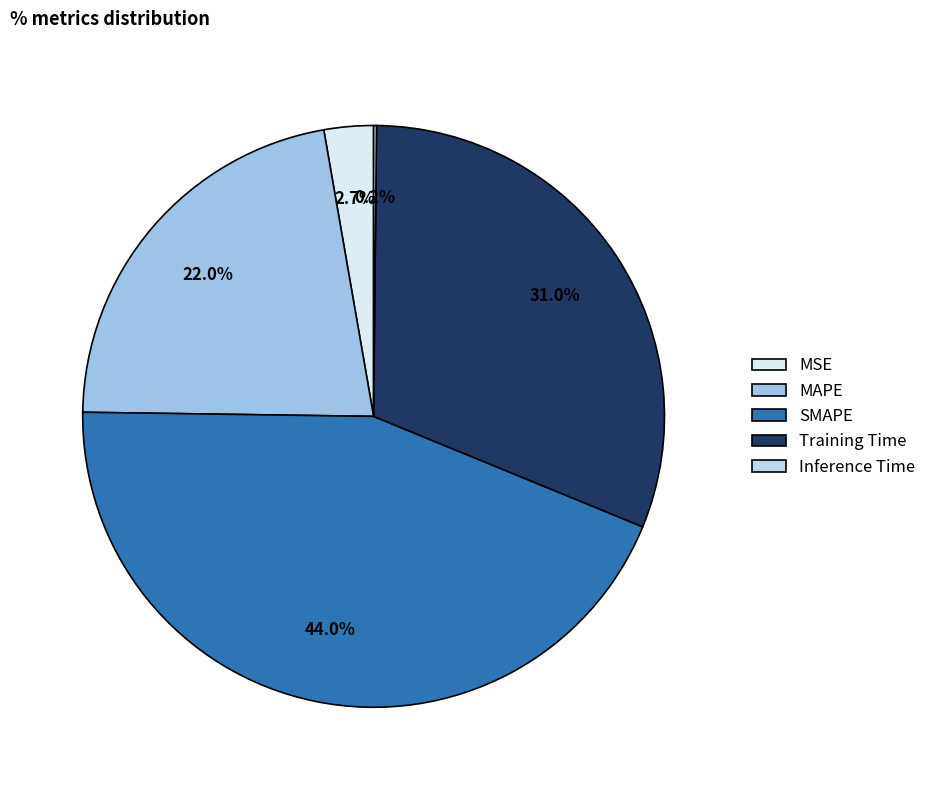

Which category has the biggest portion of the pie?

SMAPE